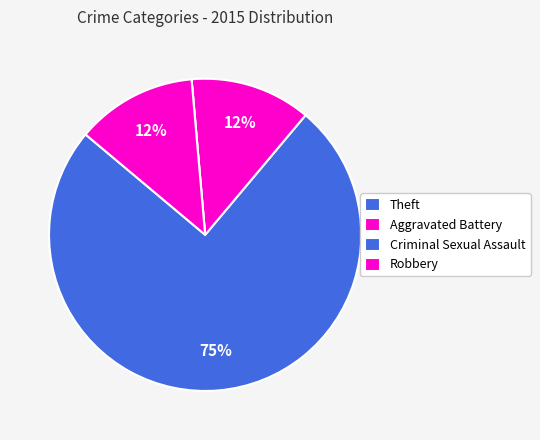

To the nearest percent, what is the combined percentage of Criminal Sexual Assault and Theft?

75%